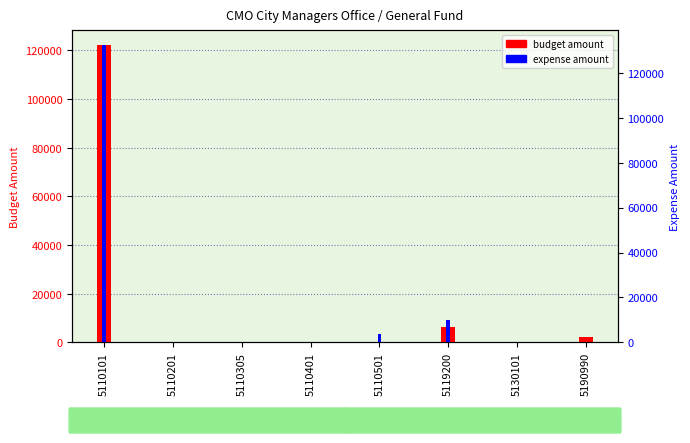

Rank the series by their maximum value, from highest to lowest.

expense amount, budget amount